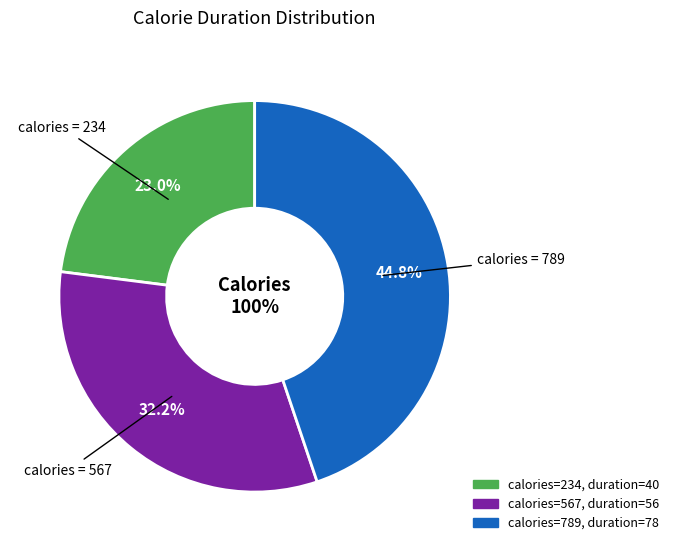

To the nearest percent, what percentage of the pie is 567?

32%